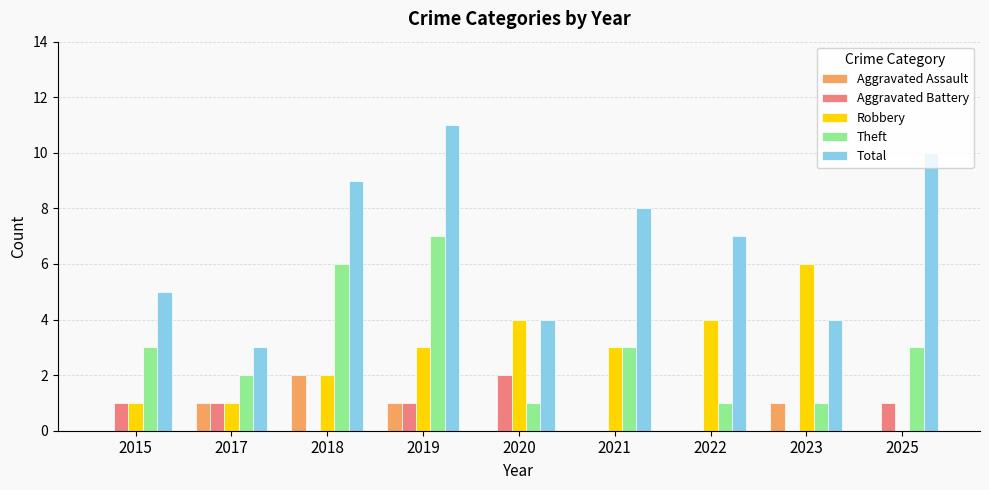

Reading left to right, extract all data points from this chart.

Aggravated Assault: 0	1	2	1	0	0	0	1	0
Aggravated Battery: 1	1	0	1	2	0	0	0	1
Robbery: 1	1	2	3	4	3	4	6	0
Theft: 3	2	6	7	1	3	1	1	3
Total: 5	3	9	11	4	8	7	4	10